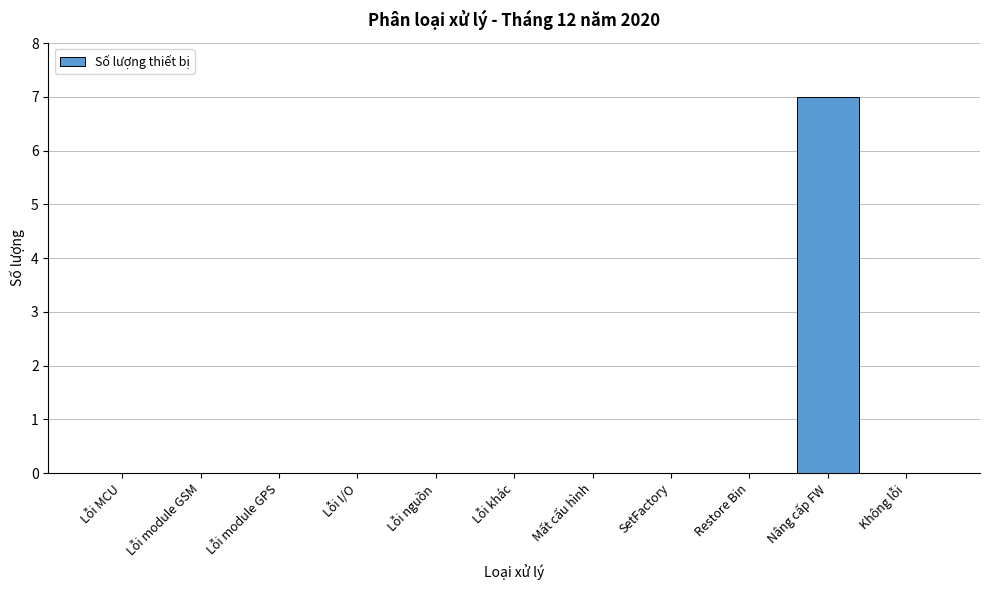

Reading left to right, transcribe all the data shown in this chart.

Lỗi MCU=0	Lỗi module GSM=0	Lỗi module GPS=0	Lỗi I/O=0	Lỗi nguồn=0	Lỗi khác=0	Mất cấu hình=0	SetFactory=0	Restore Bin=0	Nâng cấp FW=7	Không lỗi=0